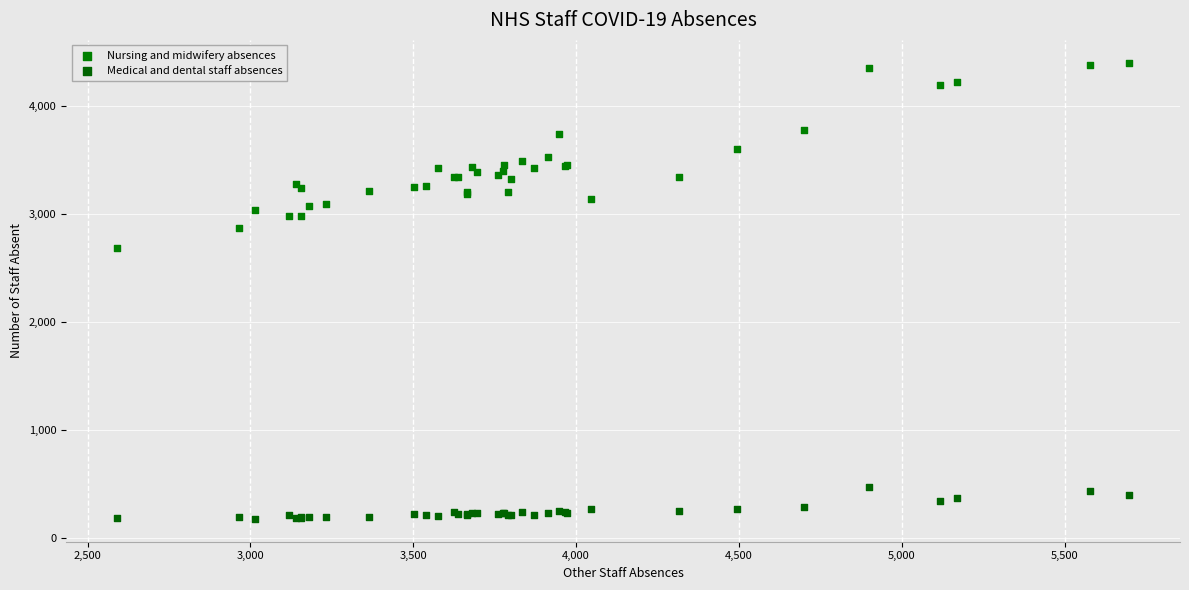

What is the X range (max minus min) for the scatter plot?

3110